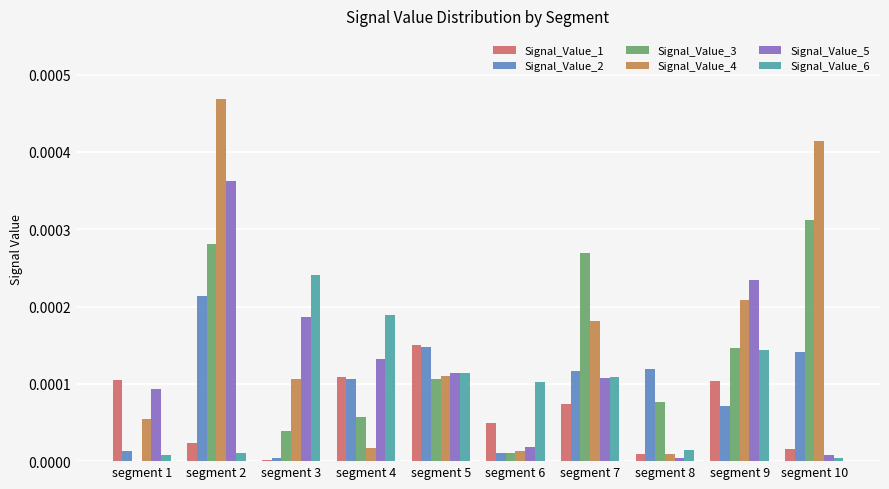

Which series has the largest total across all categories?

Signal_Value_4